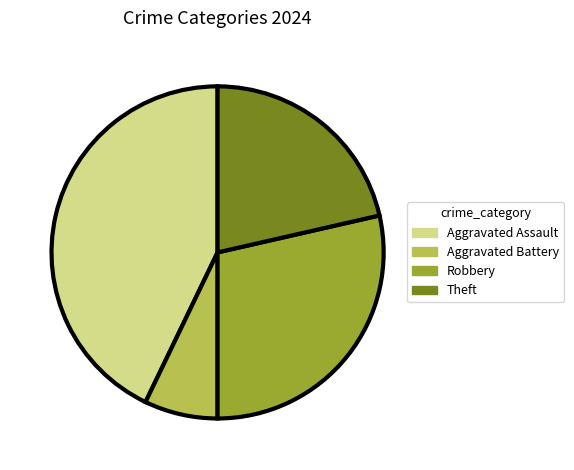

What is the ratio of the value at Aggravated Assault to the value at Theft?

2.0